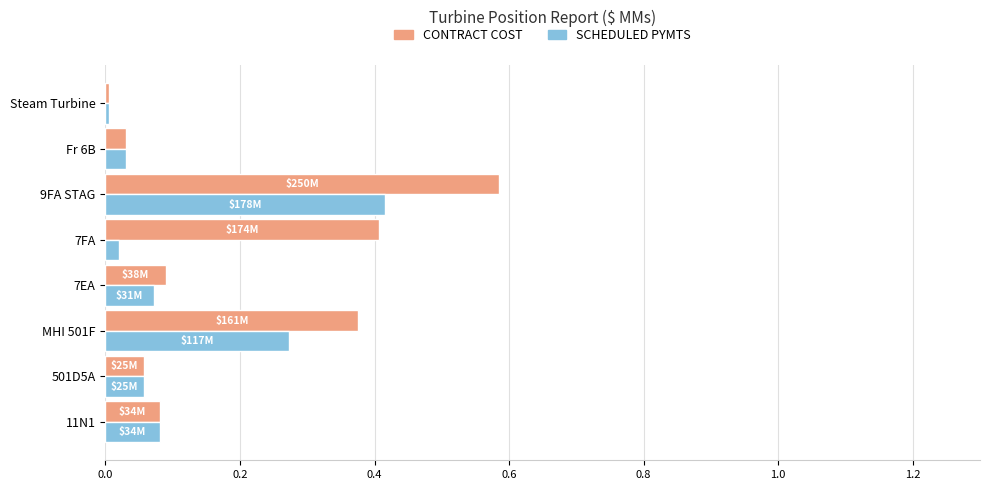

Which category has the lowest value in the CONTRACT COST series?

Steam Turbine